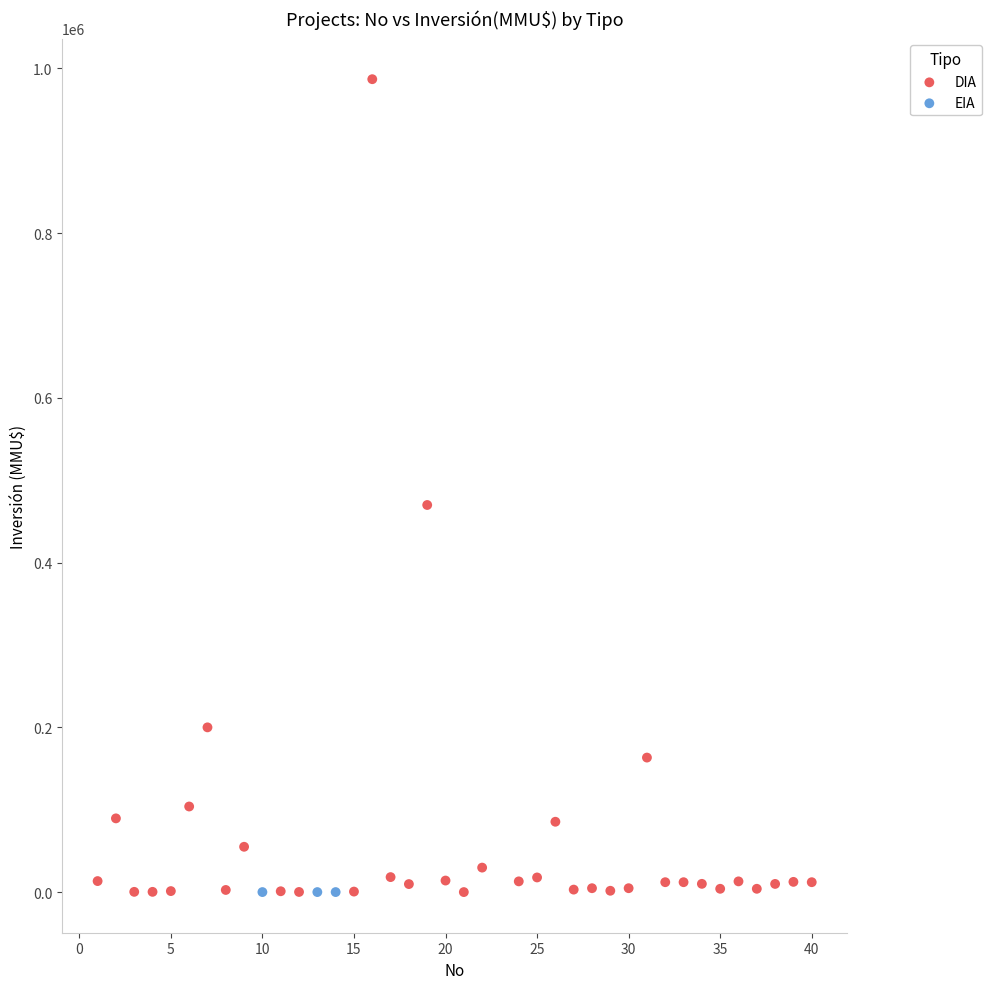

Which series contains the highest Y value?

DIA